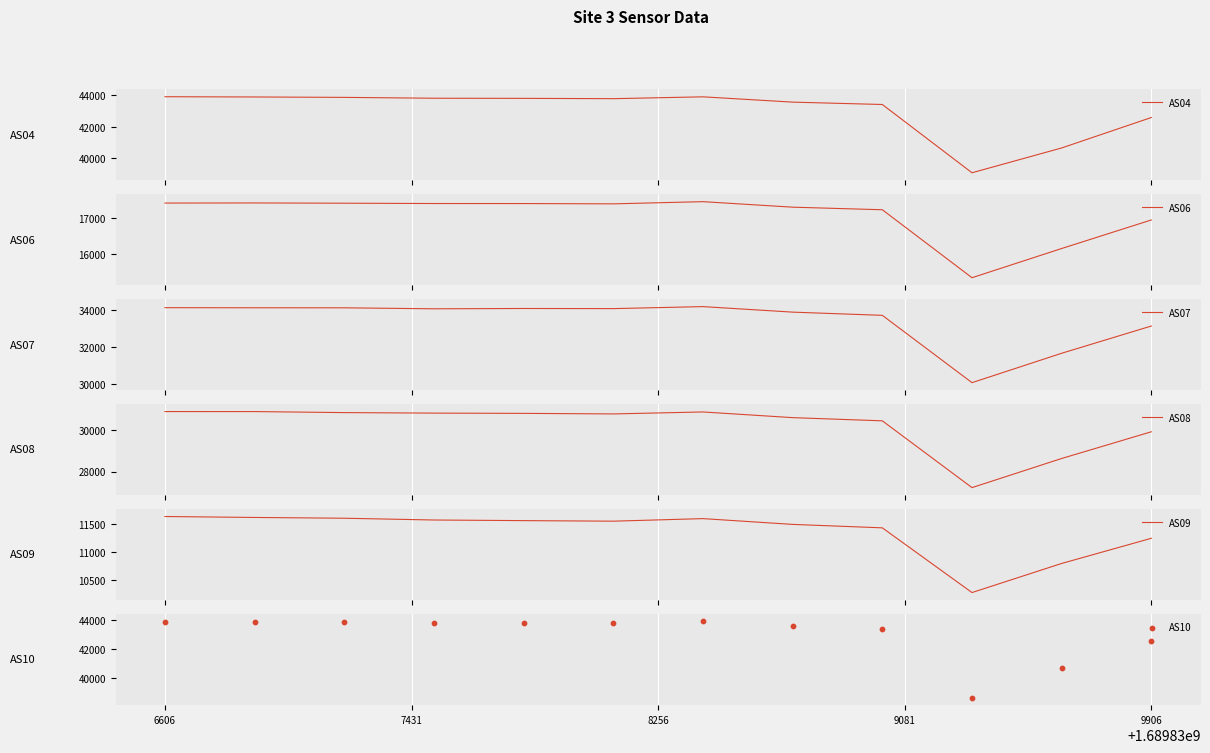

Which series has the largest total across all categories?

AS04